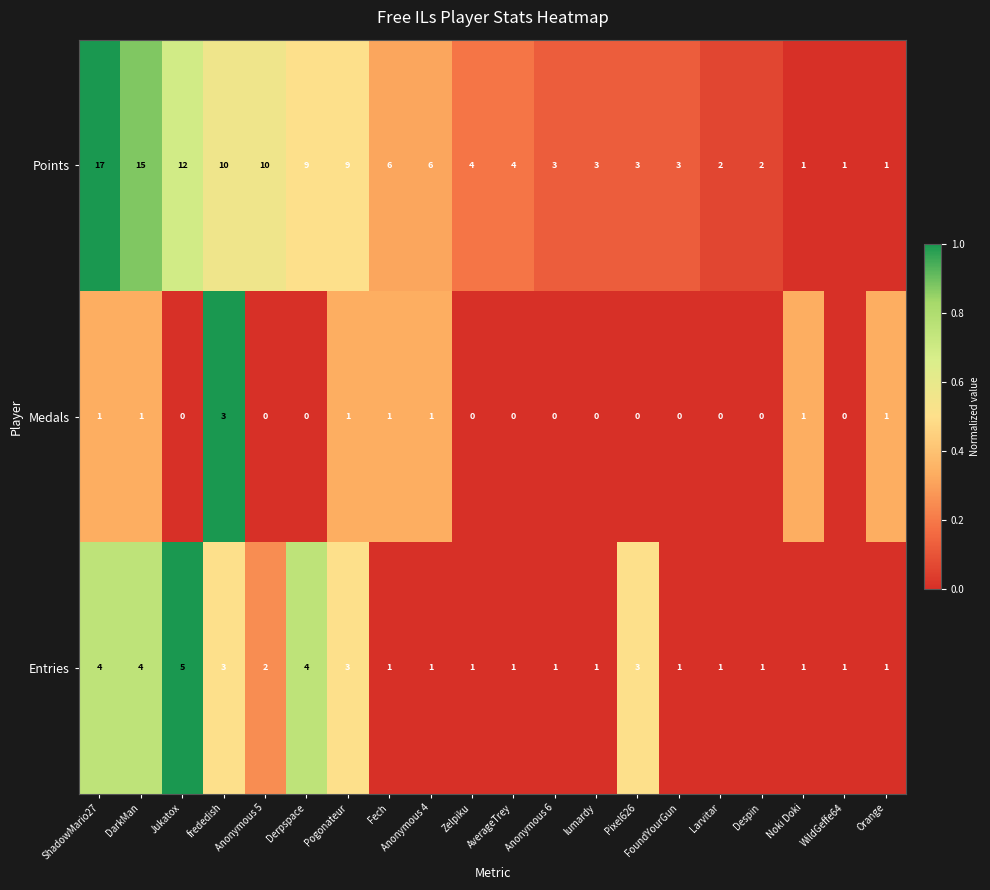

Where does the Points series first go above 4?

ShadowMario27